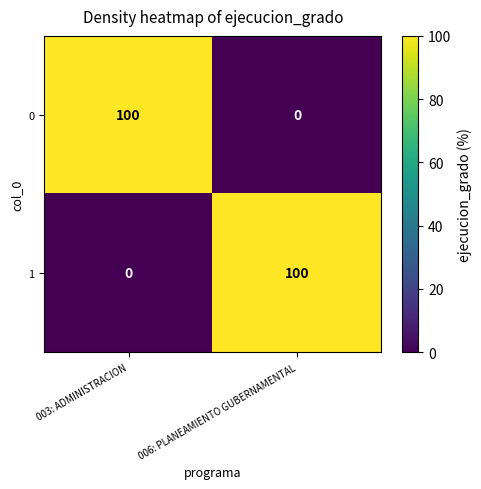

True or false: 0 has a value of -45 at 006: PLANEAMIENTO GUBERNAMENTAL.

False